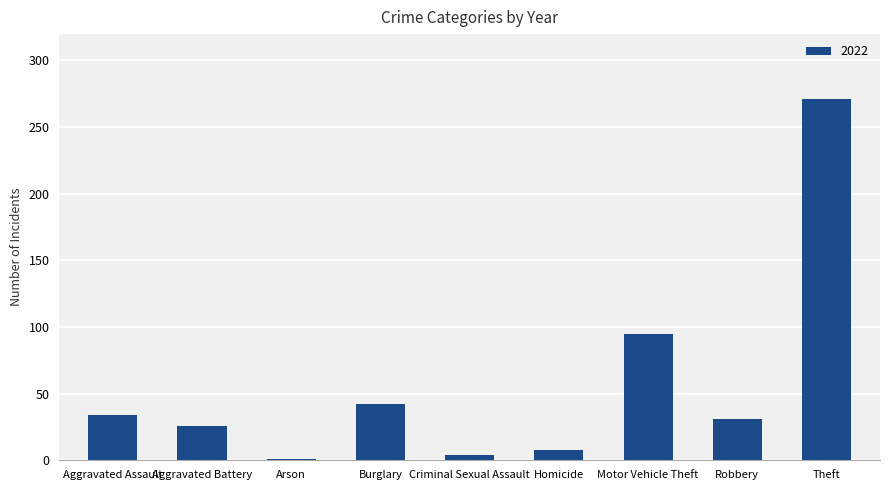

What position from the right is Homicide?

4